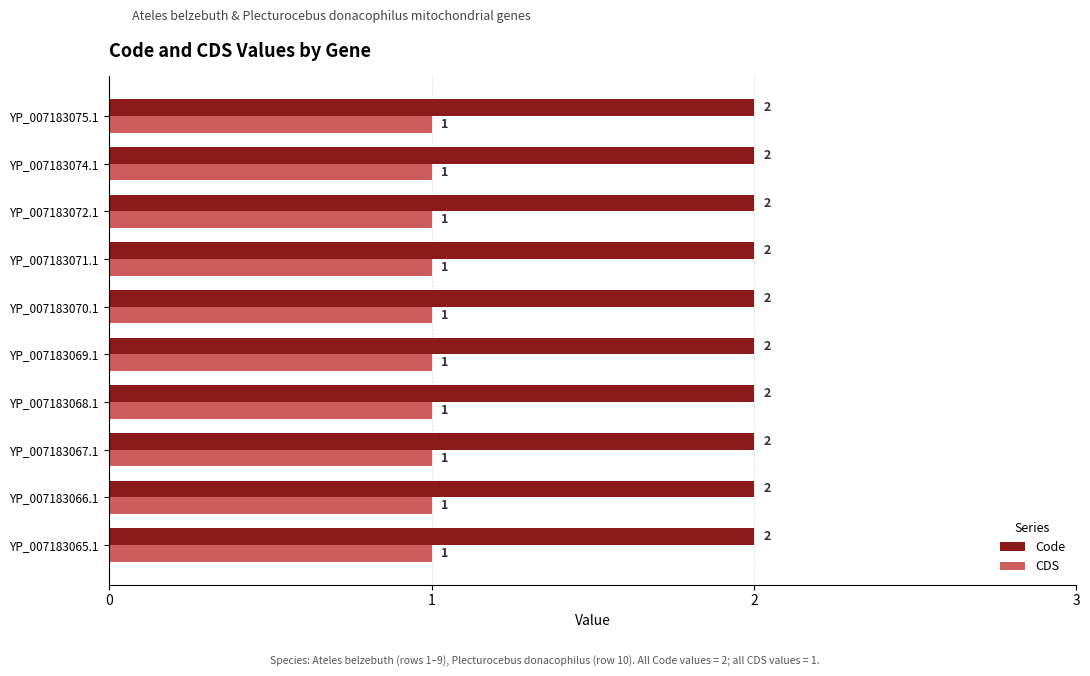

The Code series shows 2 at YP_007183074.1. True or false?

True